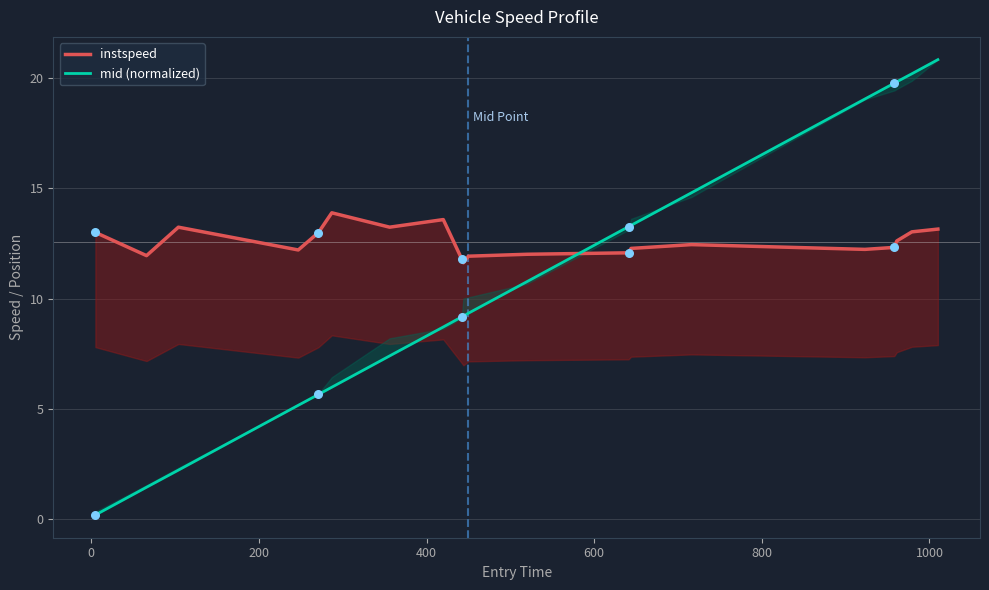

Which series has the largest total across all categories?

instspeed